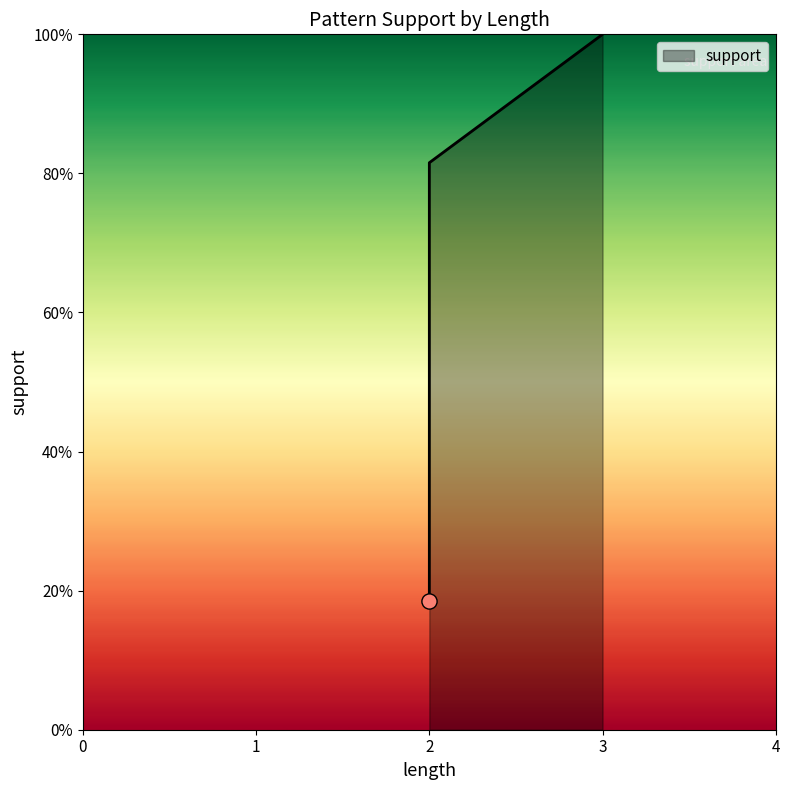

Between 1 and 0, which is larger?

1